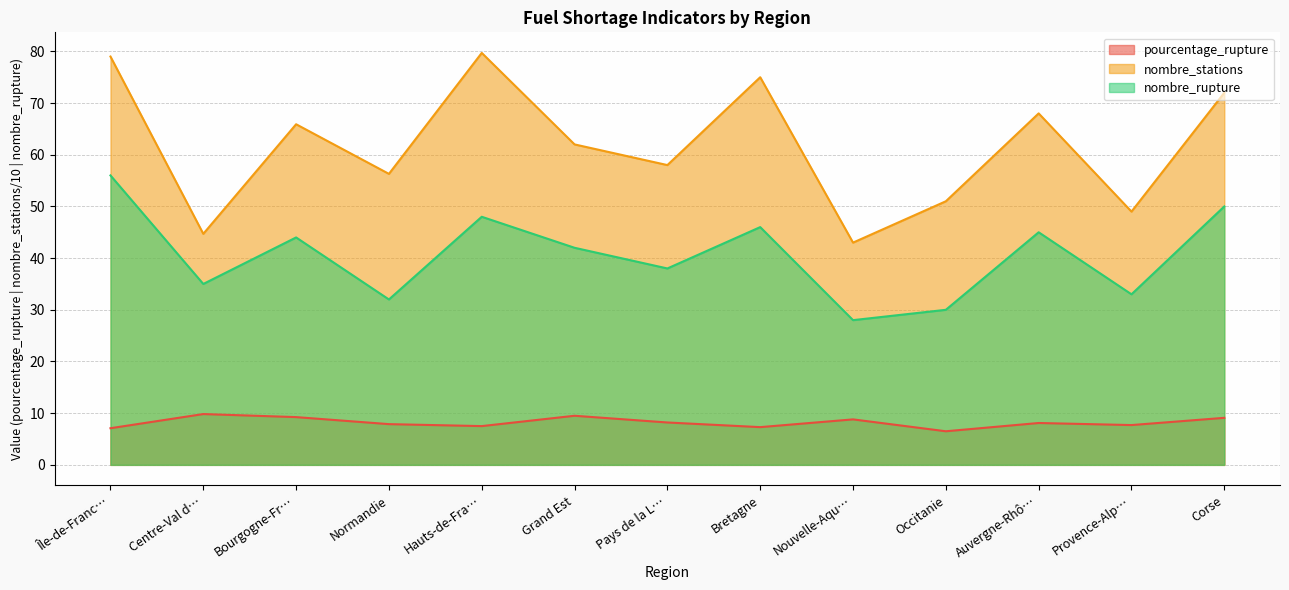

The pourcentage_rupture series shows 9.2 at Bourgogne-Fr…. True or false?

True